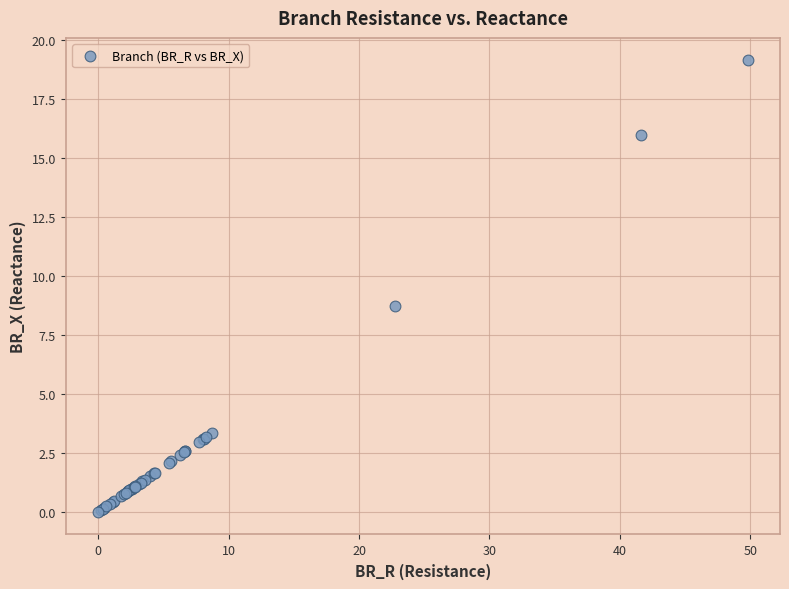

What Y value in the scatter plot is closest to 9?

8.7